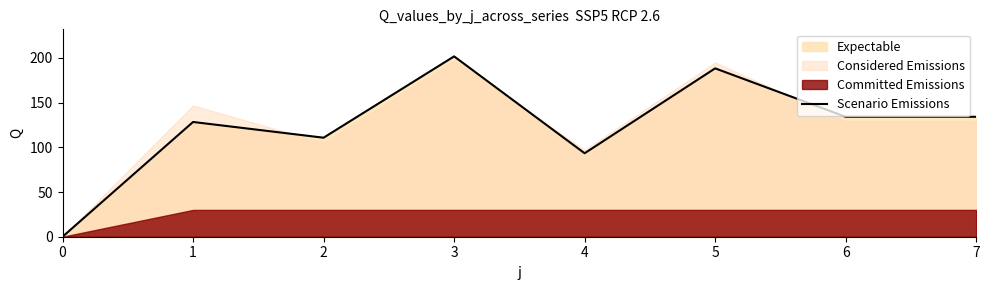

True or false: the data shows 93.4 at 4.

True